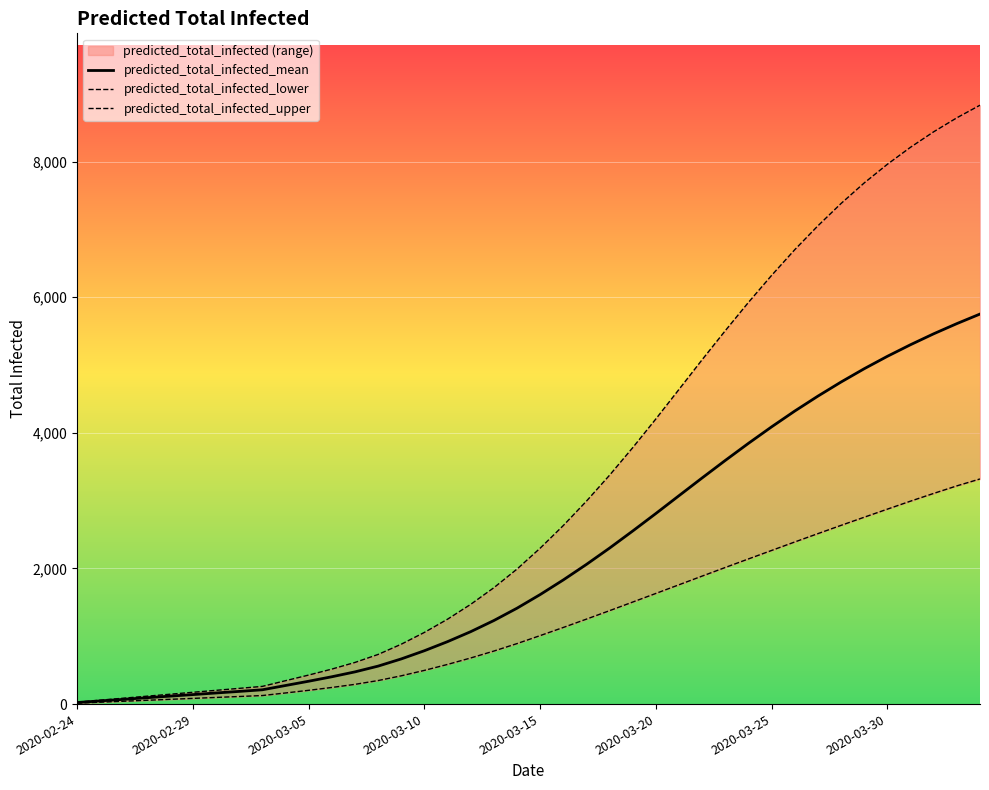

True or false: predicted_total_infected_upper has more than 2 points higher than both neighbors.

False